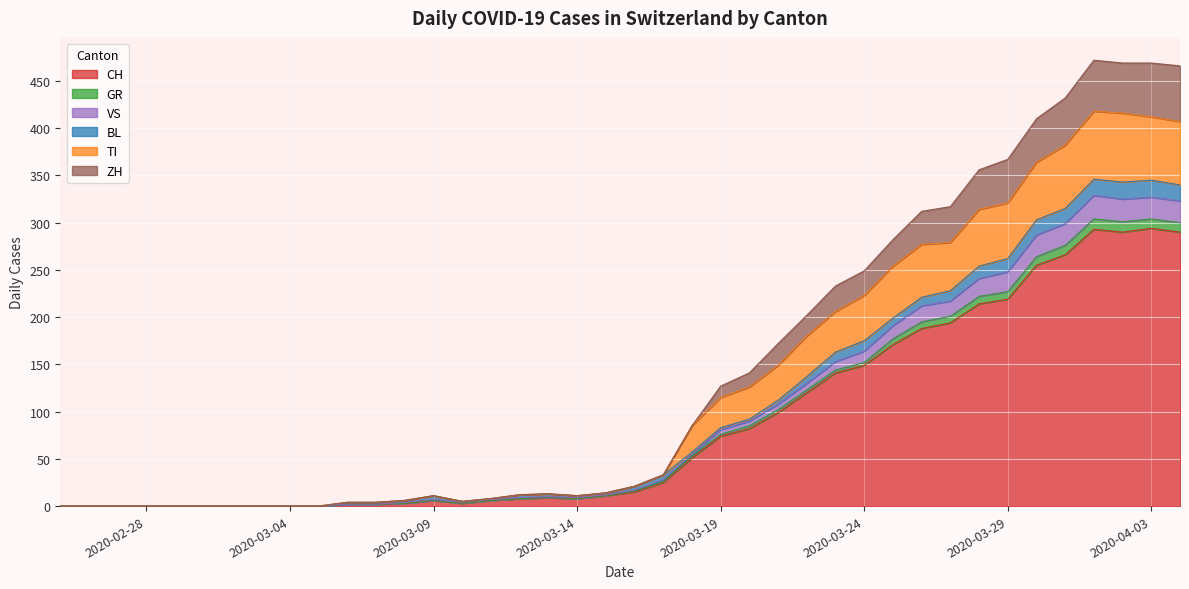

How many lines are shown in the chart?

6